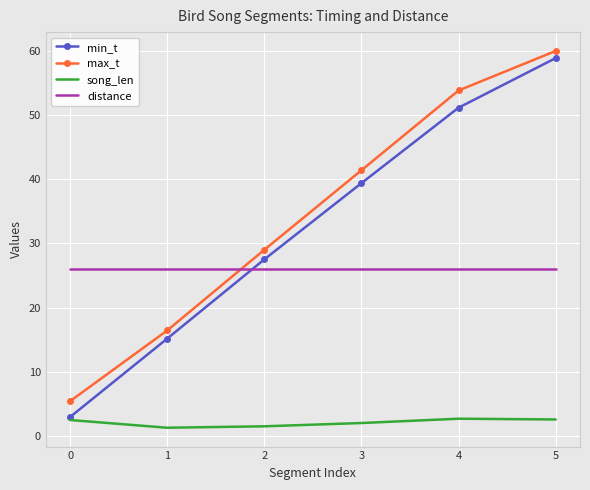

What is the greatest value displayed?

60.0